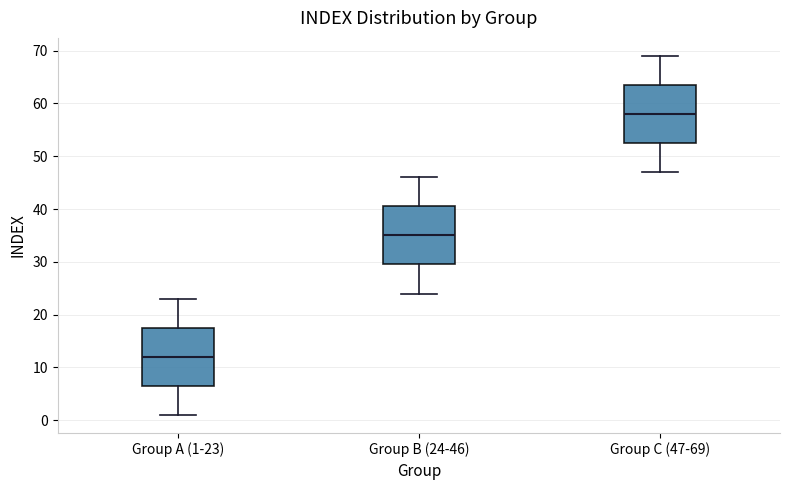

Reading left to right, transcribe this box plot: for each box, give where its median line is, the range the box spans, and where its two whiskers end, as read against the y-axis. The values are not printed on the chart, so give them approximately, as read against the axis.

Group A (1-23): median 12, box 7 to 18, whiskers 1 to 23
Group B (24-46): median 35, box 30 to 41, whiskers 24 to 46
Group C (47-69): median 58, box 53 to 64, whiskers 47 to 69